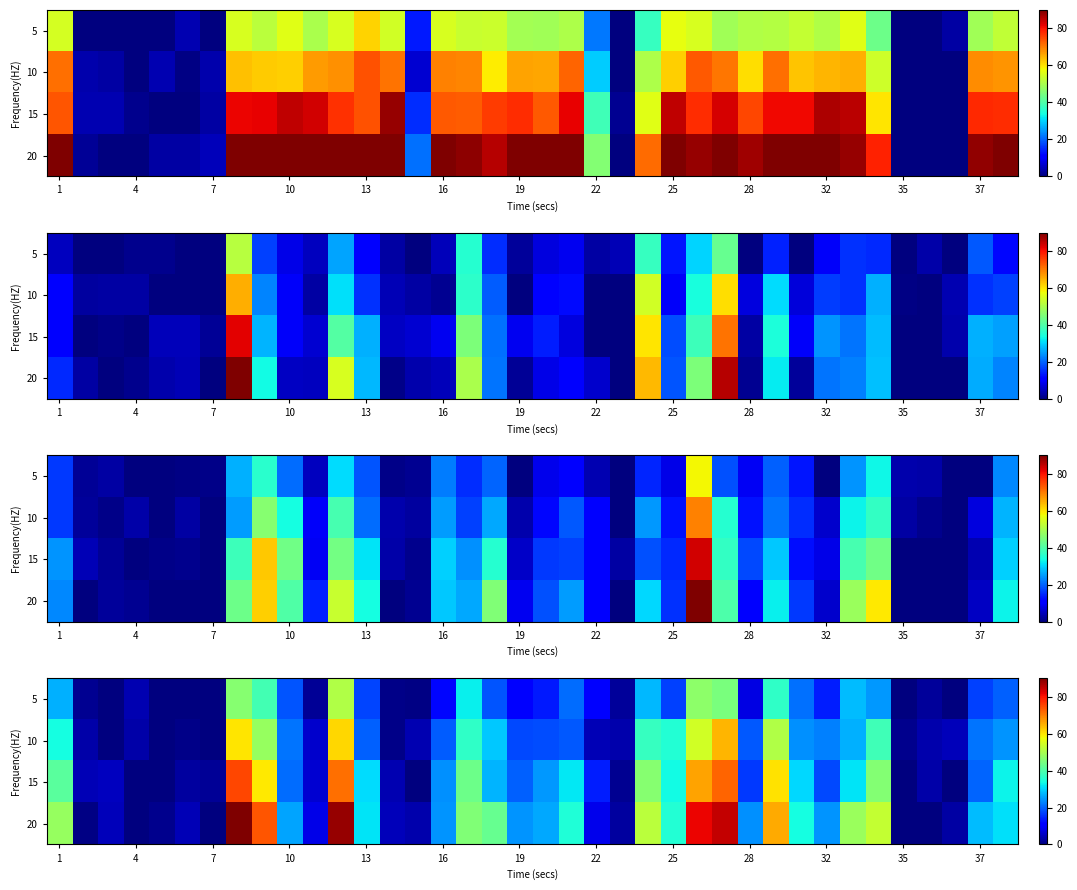

Which series has the largest range (max minus min)?

20